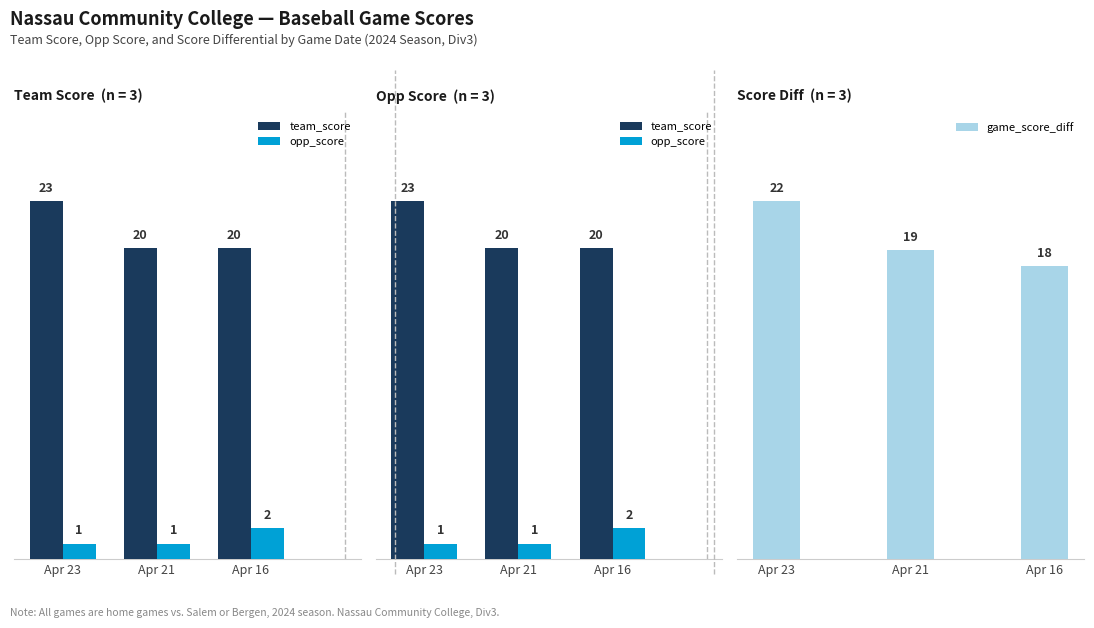

Read the opp_score value at Apr 16.

2